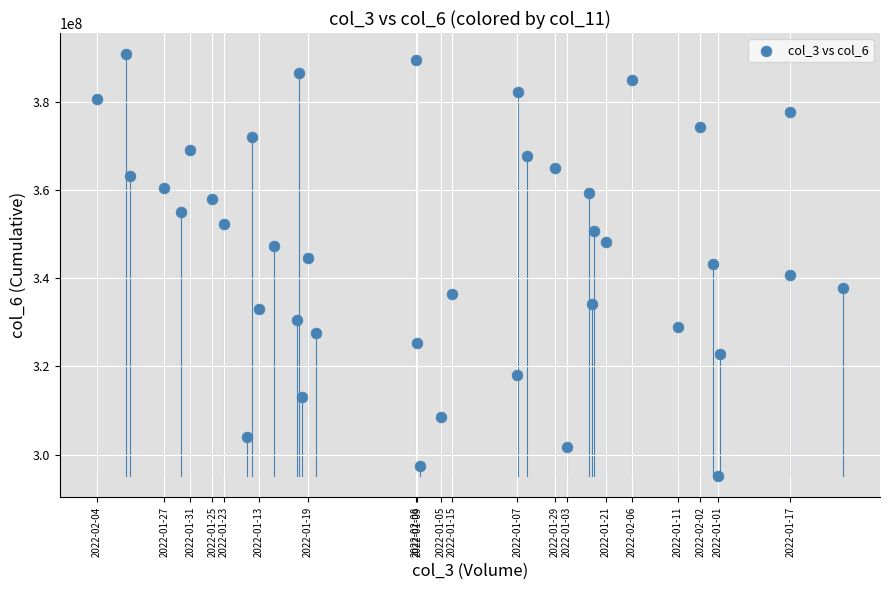

What is the range of Y values (max minus min)?

95870381